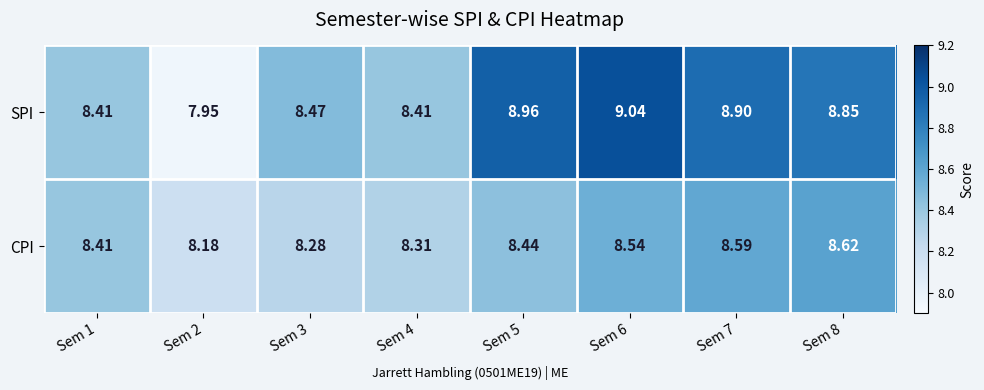

At which category is the sum across all series the highest?

Sem 6